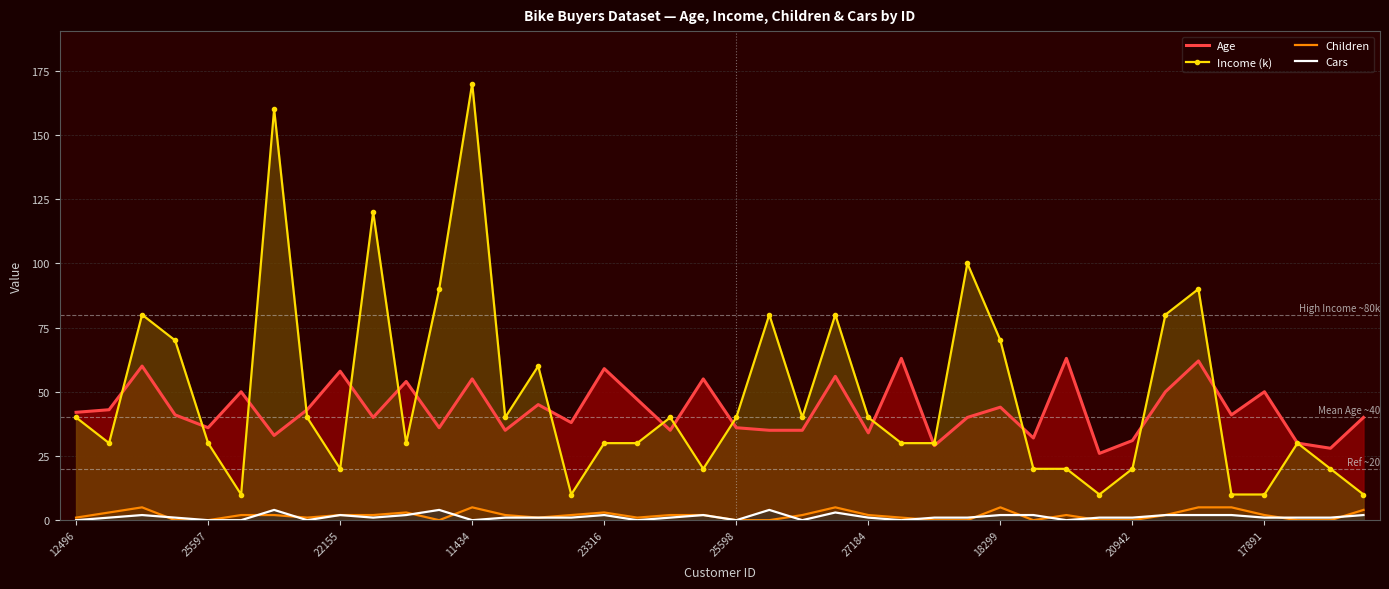

What is the lowest value of the Income (k) series?

10